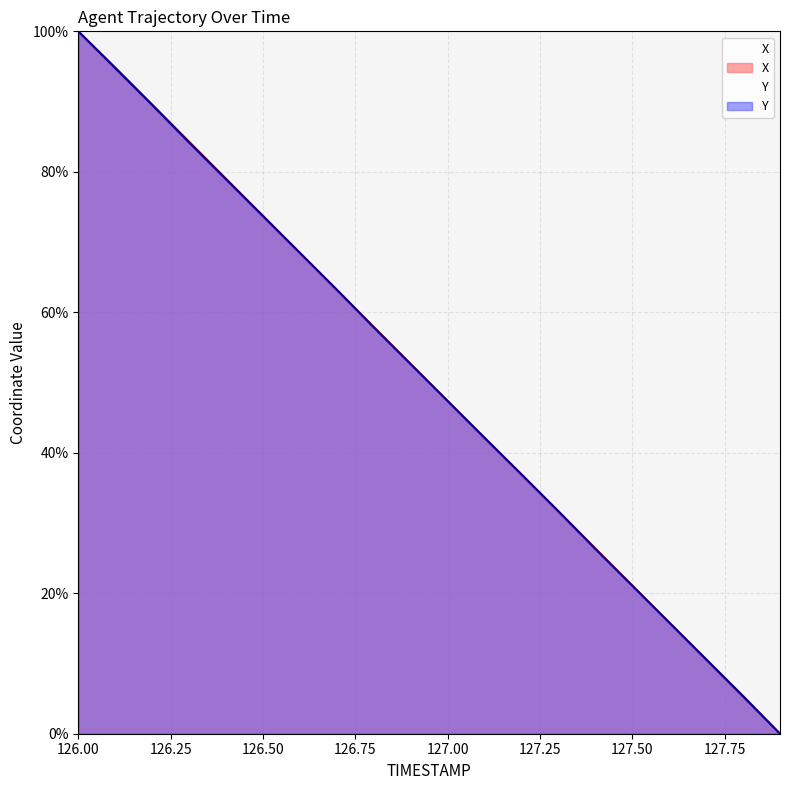

What is the highest value of the X series?

100.0